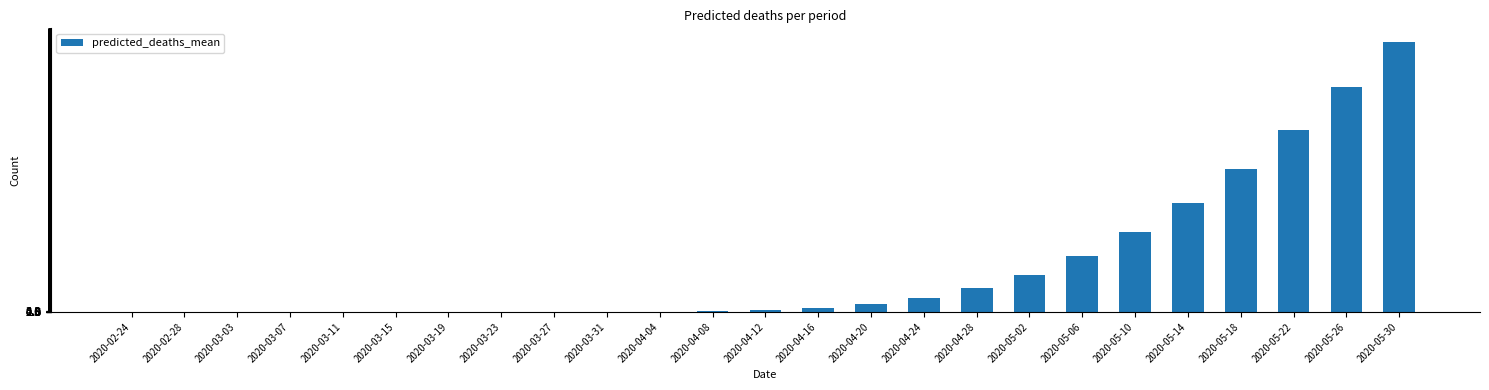

True or false: the data shows 646 at 2020-03-03.

False